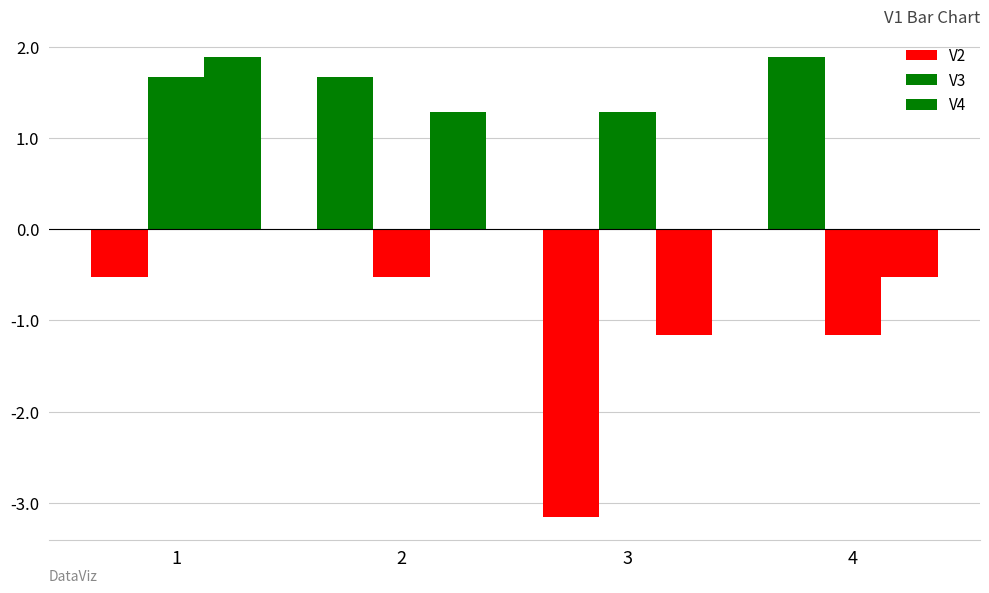

What is the sum of all V4 values?

1.5